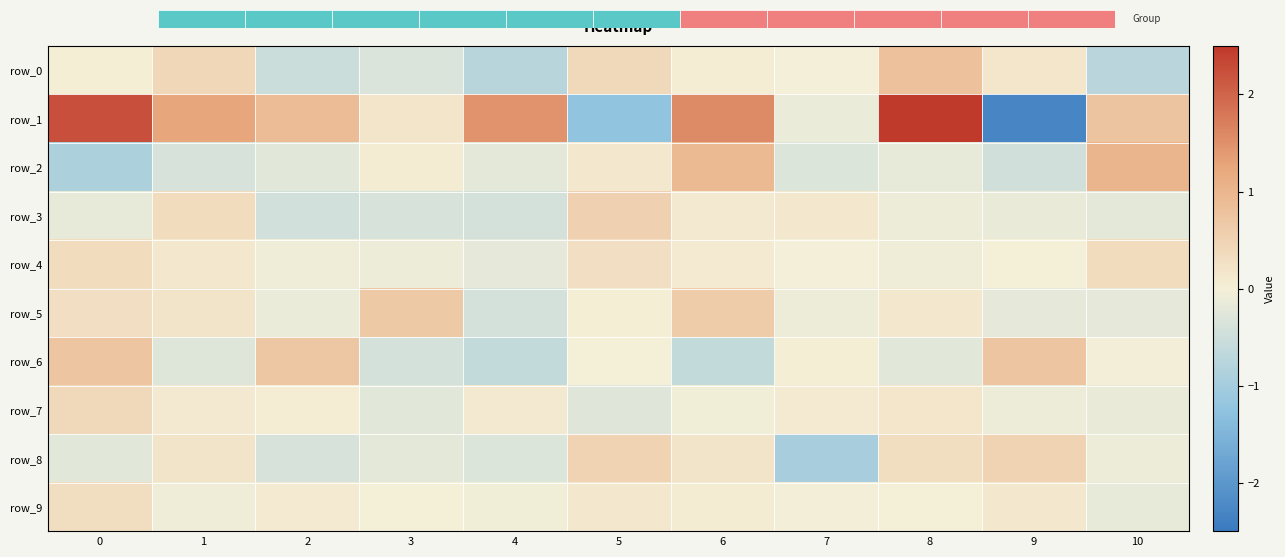

Reading left to right, transcribe all the data shown in this chart.

row_0: 0.0	0.4	-0.5	-0.3	-0.7	0.4	0.1	-0.0	0.8	0.2	-0.7
row_1: 2.2	1.3	0.9	0.2	1.5	-1.2	1.6	-0.1	2.5	-2.3	0.7
row_2: -0.9	-0.4	-0.2	0.1	-0.2	0.1	0.9	-0.3	-0.2	-0.5	1.0
row_3: -0.2	0.3	-0.4	-0.4	-0.4	0.5	0.1	0.1	-0.1	-0.1	-0.2
row_4: 0.3	0.1	-0.1	-0.1	-0.2	0.3	0.1	-0.0	-0.1	0.0	0.3
row_5: 0.3	0.2	-0.1	0.7	-0.4	0.0	0.6	-0.1	0.1	-0.2	-0.2
row_6: 0.7	-0.3	0.7	-0.4	-0.6	0.0	-0.6	0.0	-0.2	0.7	-0.0
row_7: 0.4	0.1	0.0	-0.2	0.1	-0.3	-0.0	0.1	0.2	-0.1	-0.1
row_8: -0.2	0.2	-0.4	-0.2	-0.3	0.5	0.2	-1.0	0.3	0.5	-0.1
row_9: 0.3	-0.1	0.1	0.0	-0.1	0.2	0.1	-0.0	0.0	0.1	-0.2